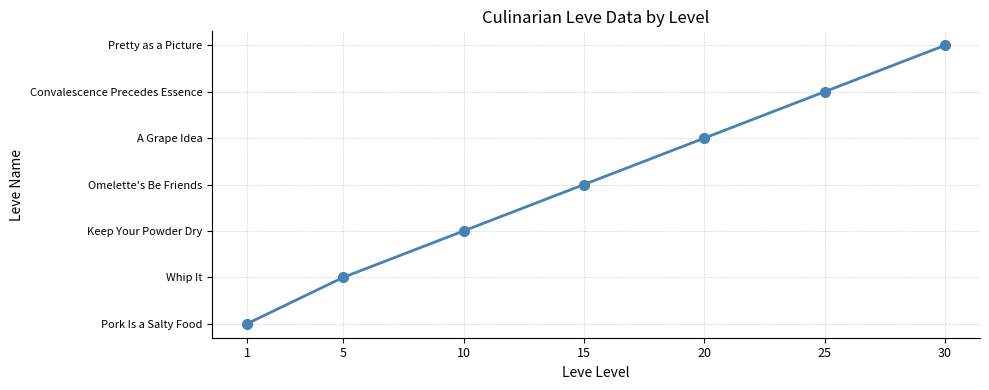

What is the ratio of the value at 15 to the value at 5?

3.0